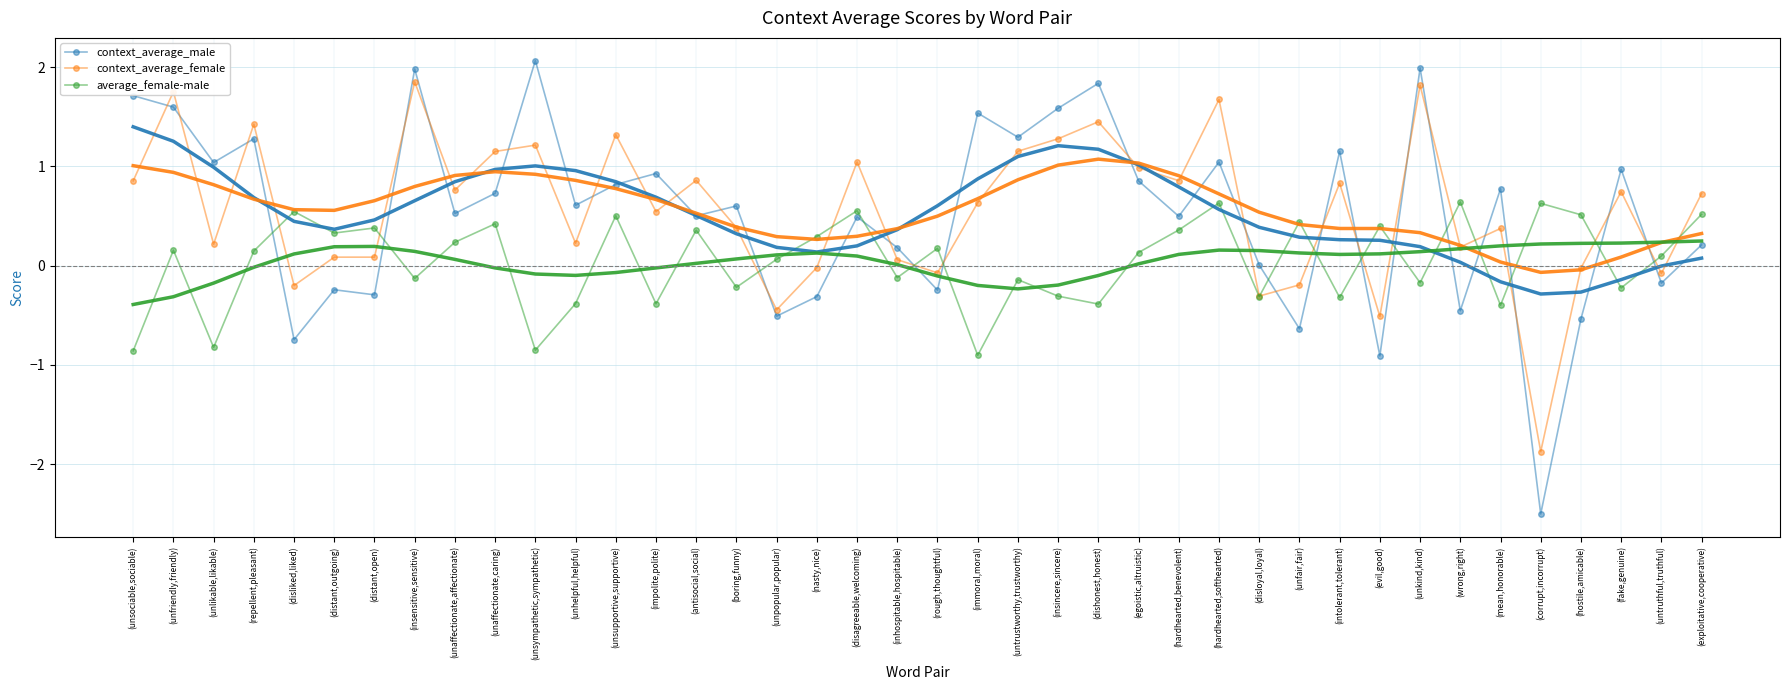

What position from the left is (hardhearted,benevolent)?

27